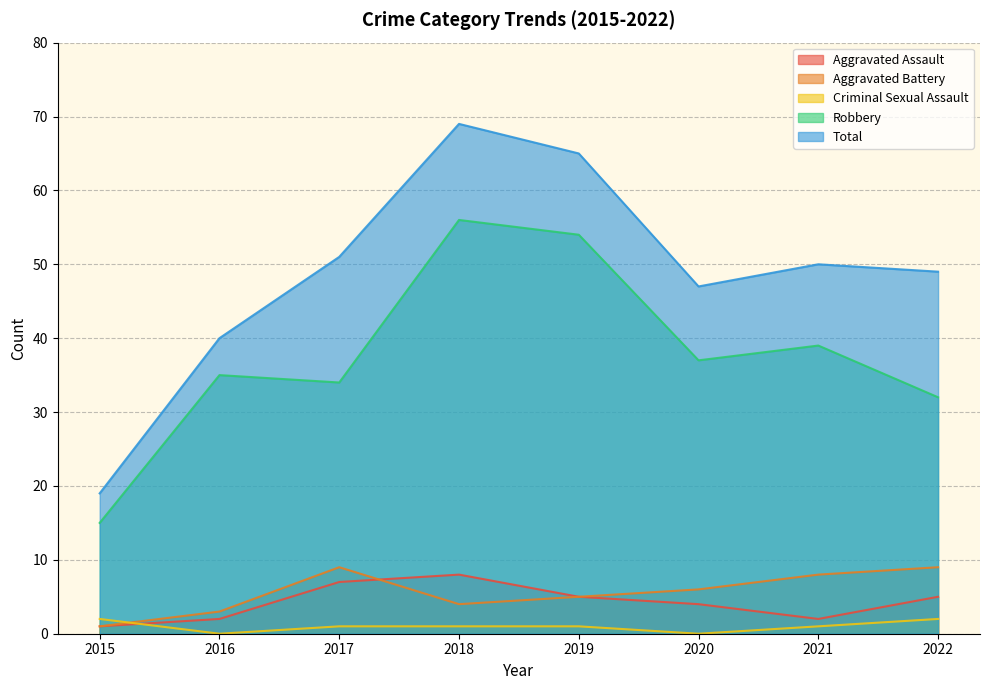

What is the sum of all Aggravated Battery values?

45